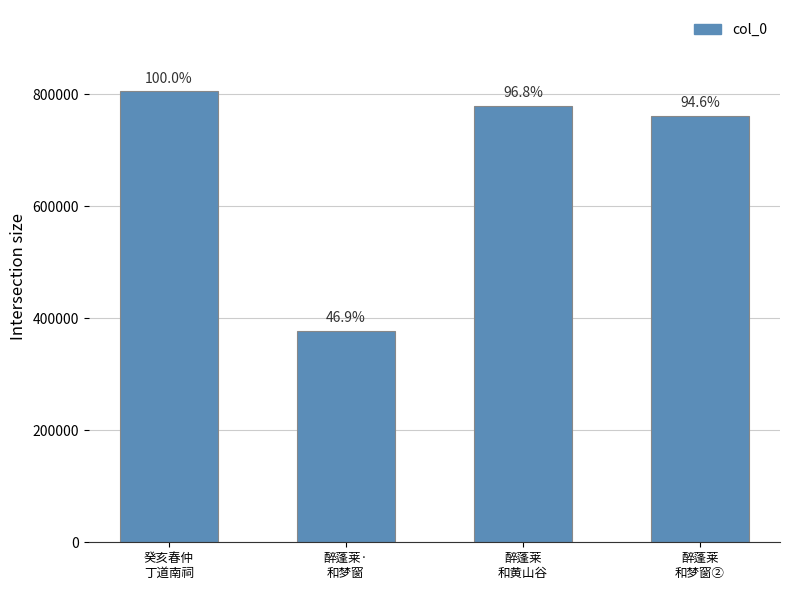

Are the bars grouped side by side (vs. stacked)?

No